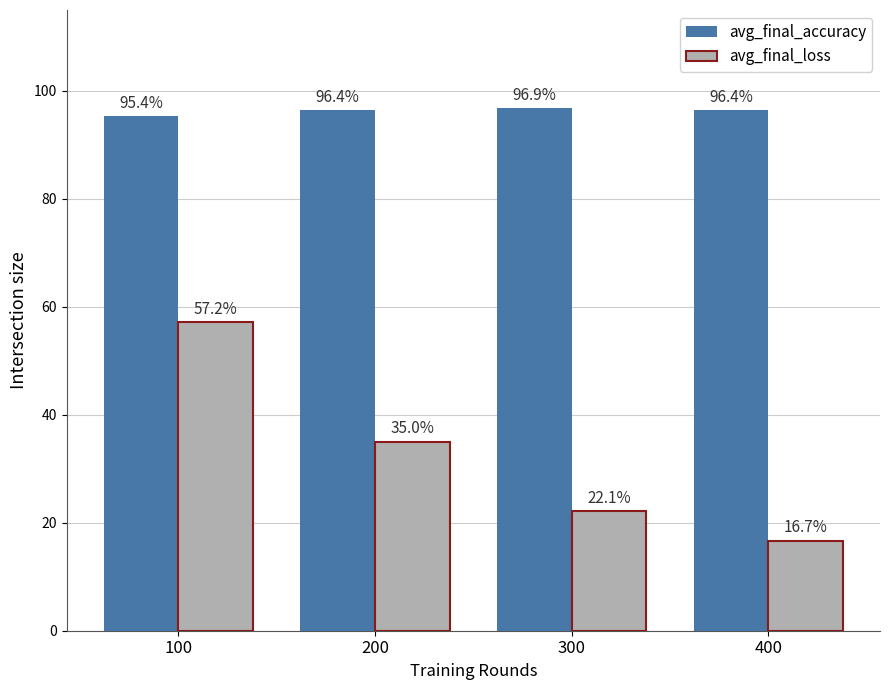

At how many categories does at least one series exceed 72?

4